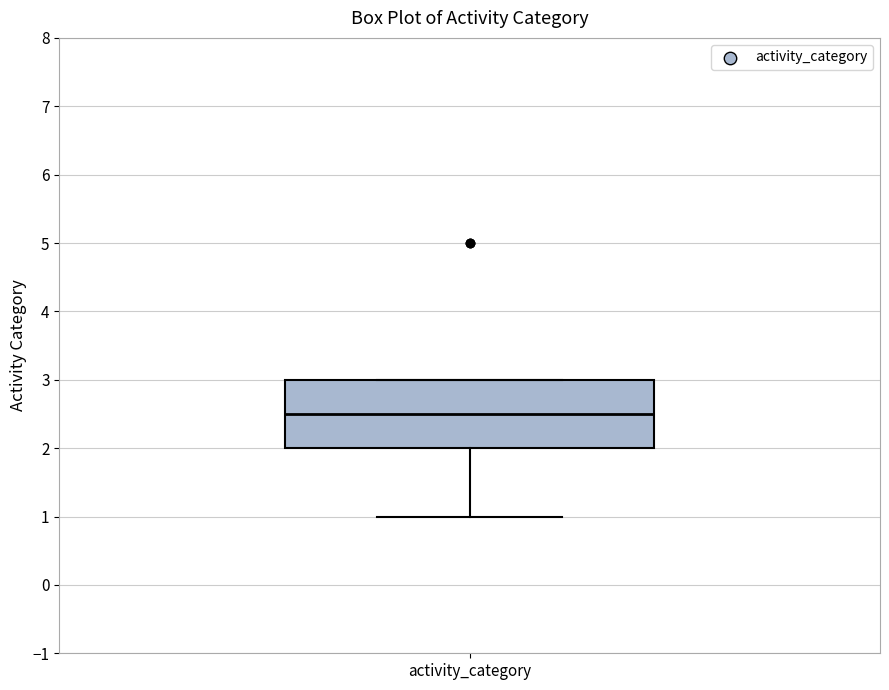

Transcribe this box plot: give where the median line is, the range the box spans, and where the two whiskers end, as read against the y-axis. The values are not printed on the chart, so give them approximately, as read against the axis.

median 2.5, box 2.0 to 3.0, whiskers 1.0 to 3.0